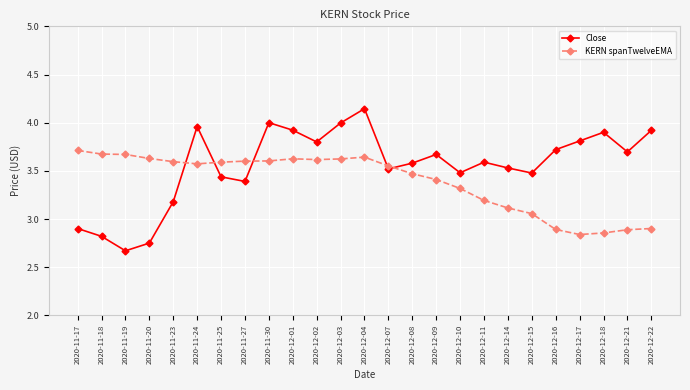

What is the spread (max minus min) of values at 2020-12-11?

0.4